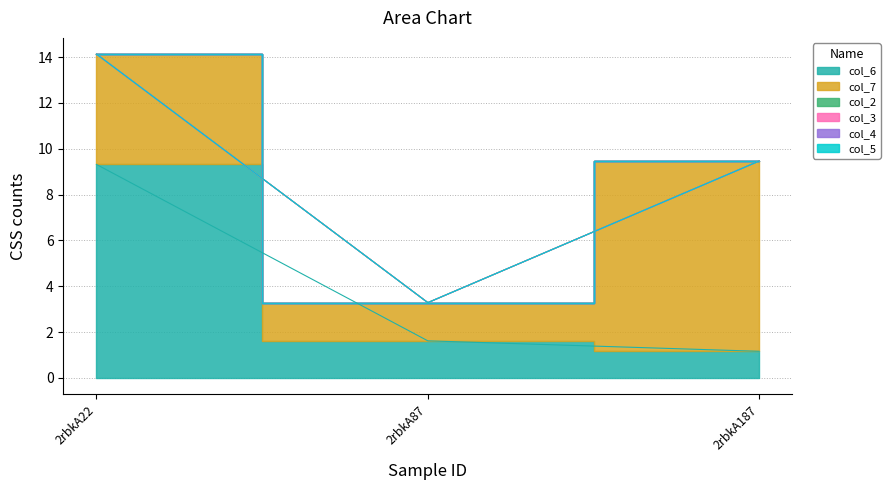

What is the greatest value displayed?

9.3